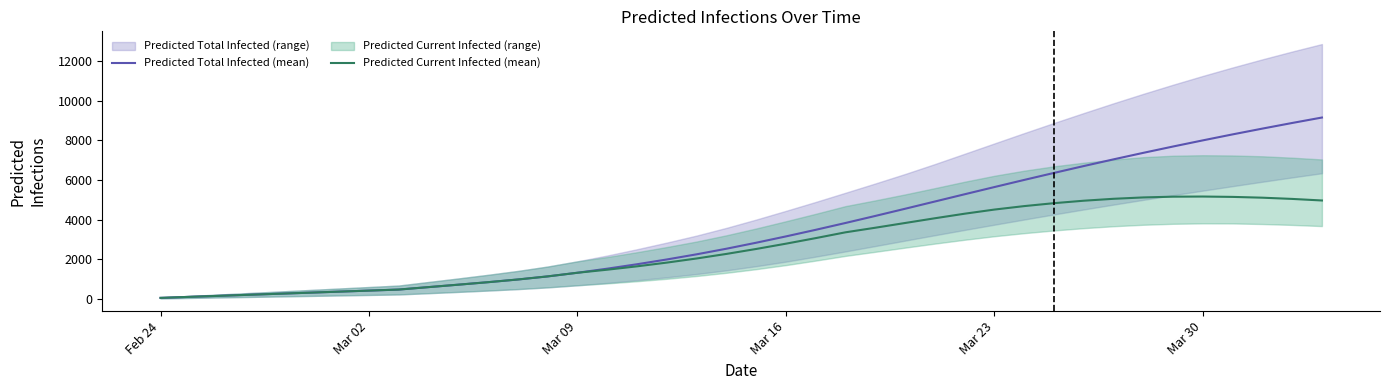

True or false: Predicted Current Infected (mean) and Predicted Total Infected (mean) cross at least once.

False